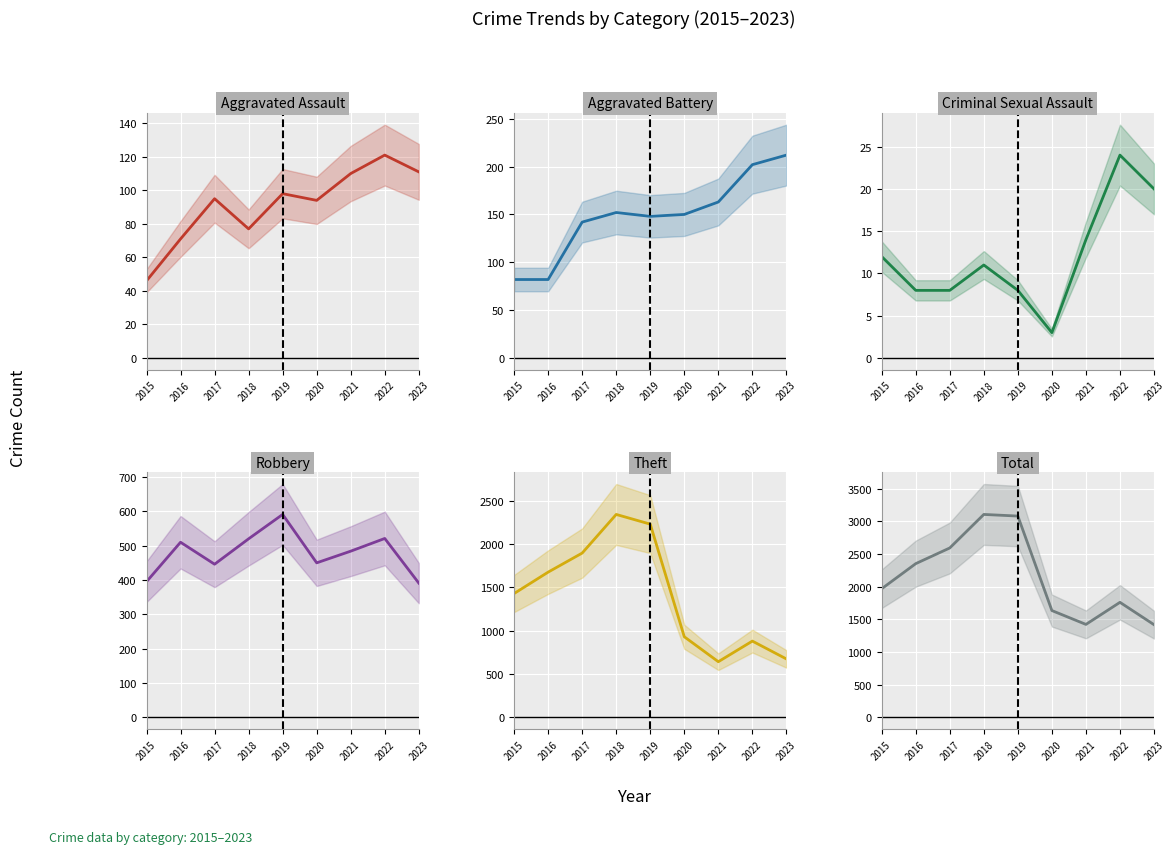

Rank the categories by Total value from lowest to highest.

2023, 2021, 2020, 2022, 2015, 2016, 2017, 2019, 2018